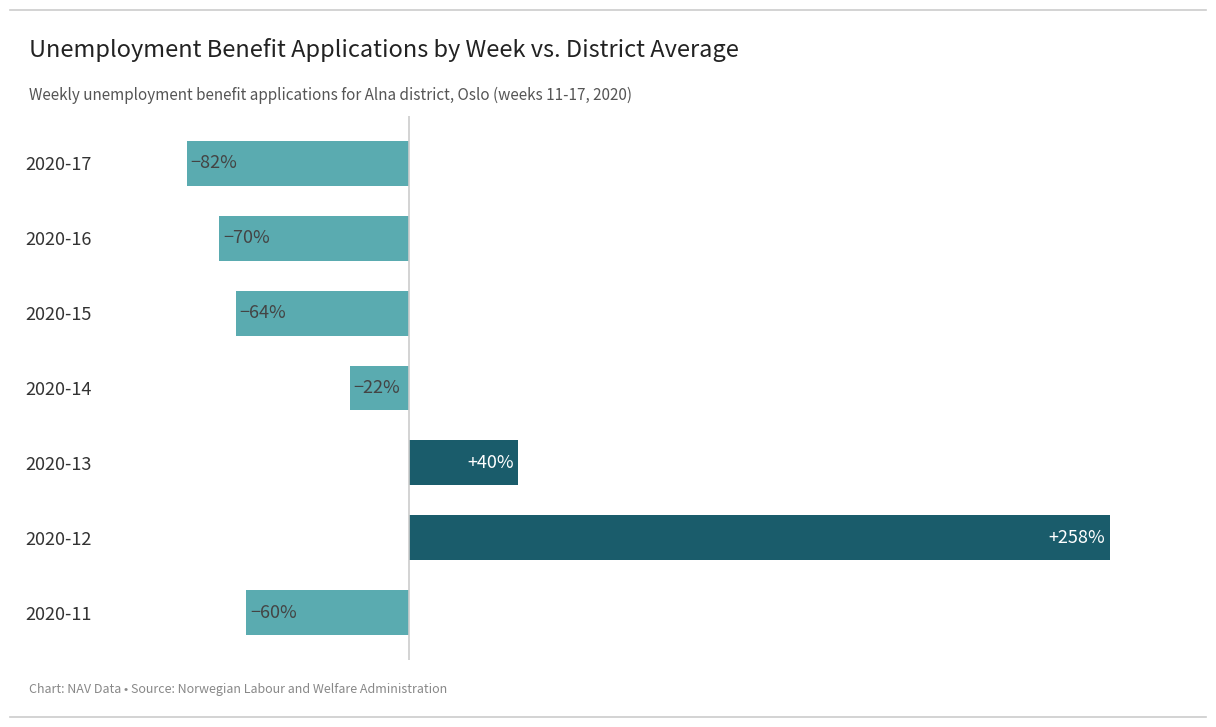

Which category has the highest value across all series?

2020-12